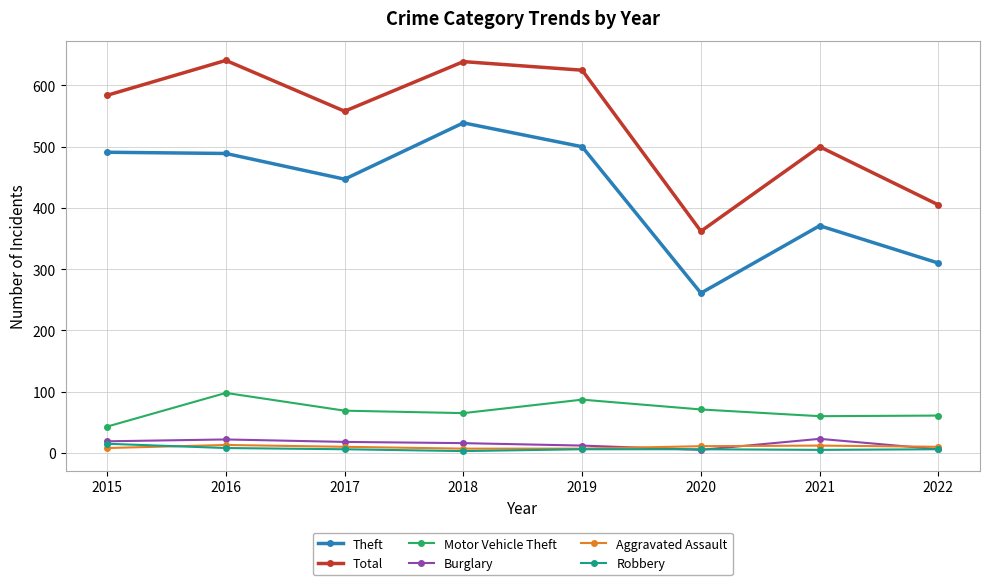

True or false: Total and Aggravated Assault cross at least once.

False